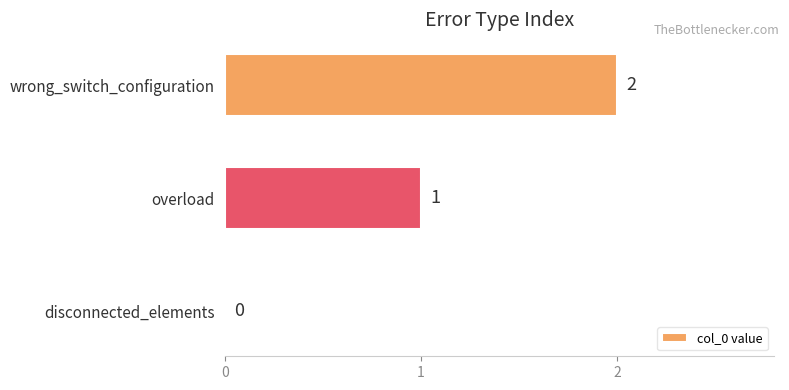

How many values are above zero?

2